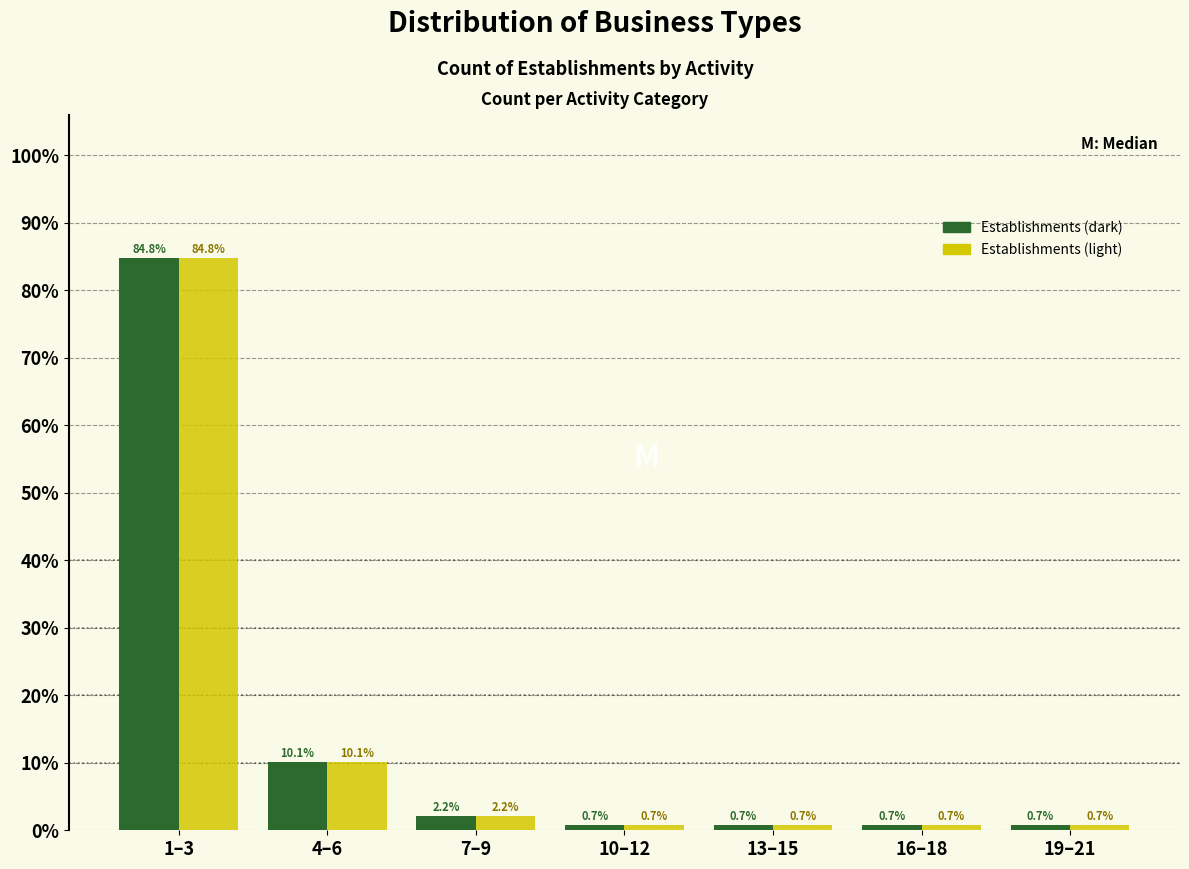

What is the total value across all series at 1–3?

169.6